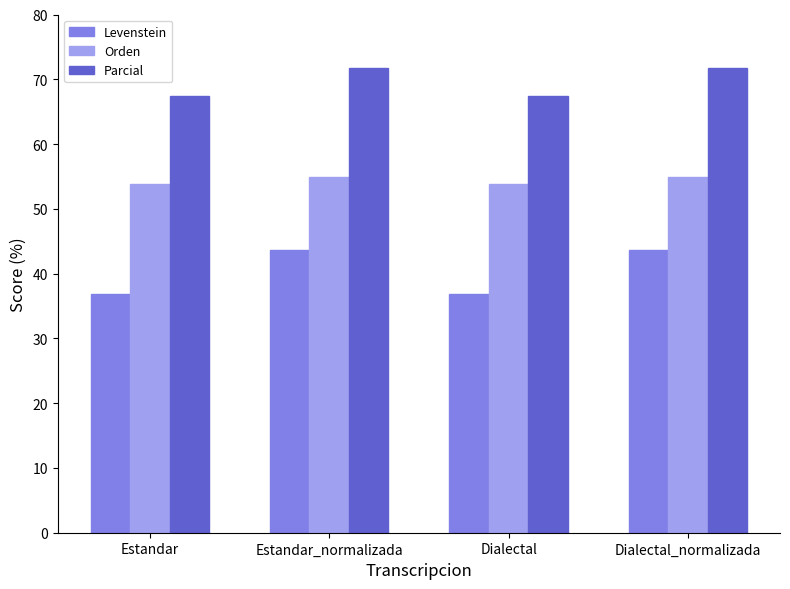

What position from the left is Dialectal?

3